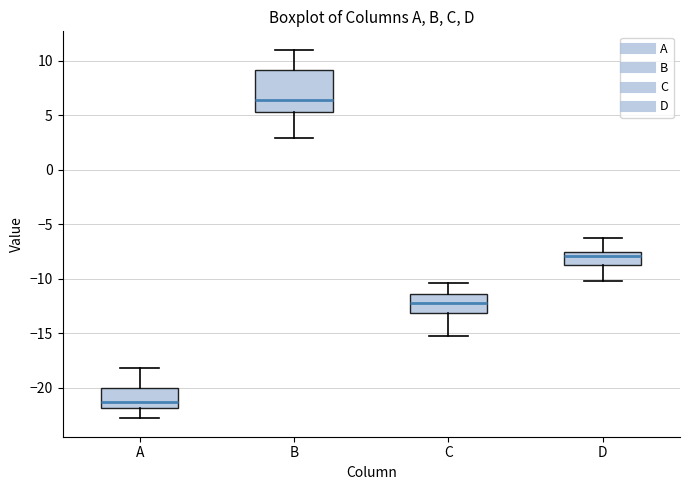

Which box is the tallest, from its lower edge to its upper edge?

B